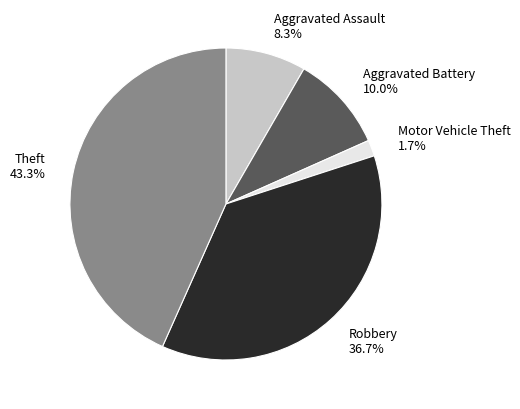

To the nearest percent, what is the combined percentage of Aggravated Assault and Theft?

52%